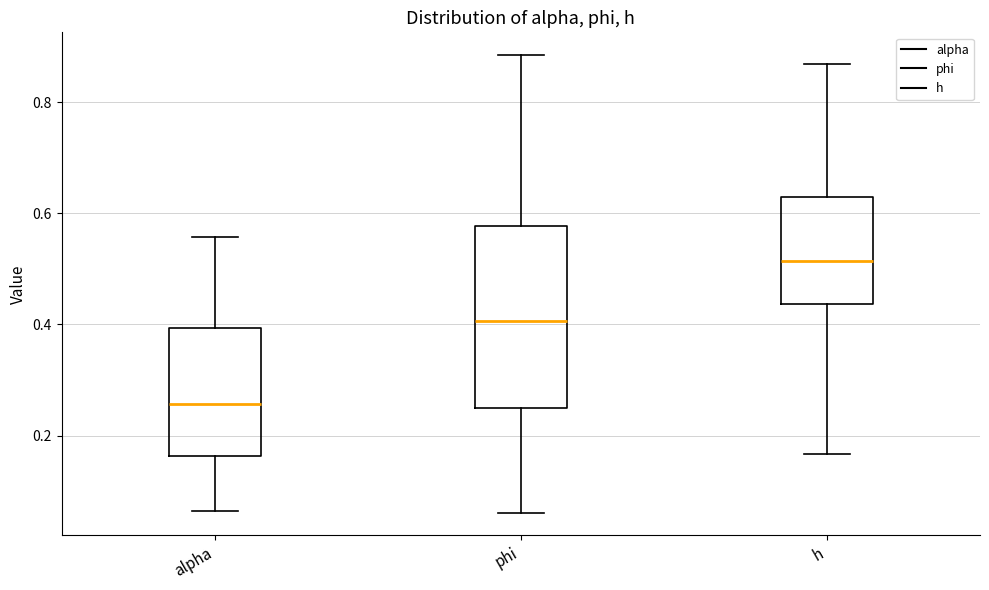

Where is the lower edge of the box for phi on the y-axis? The values are not printed on the chart, so give them approximately, as read against the axis.

0.24